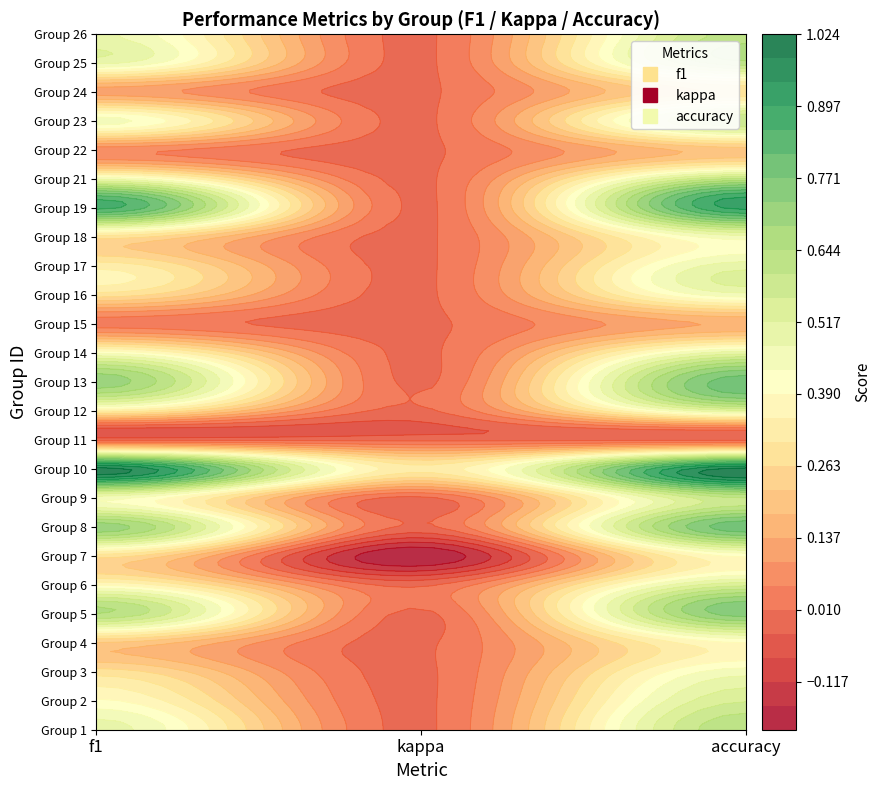

The value of 1 at f1 is 0.9. True or false?

False